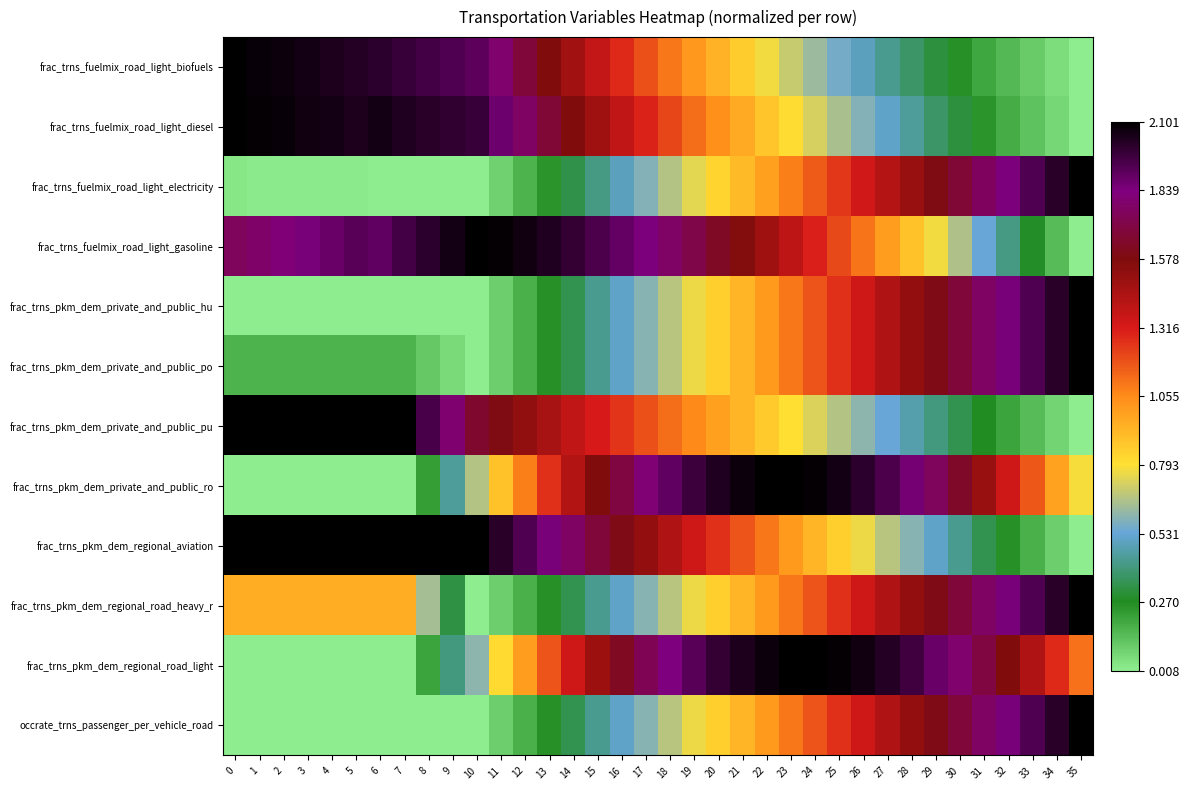

At which category is the sum across all series the highest?

24